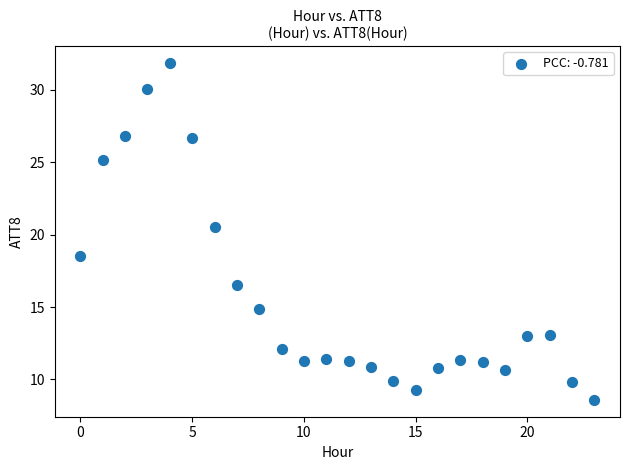

What is the range of Y values (max minus min)?

23.3